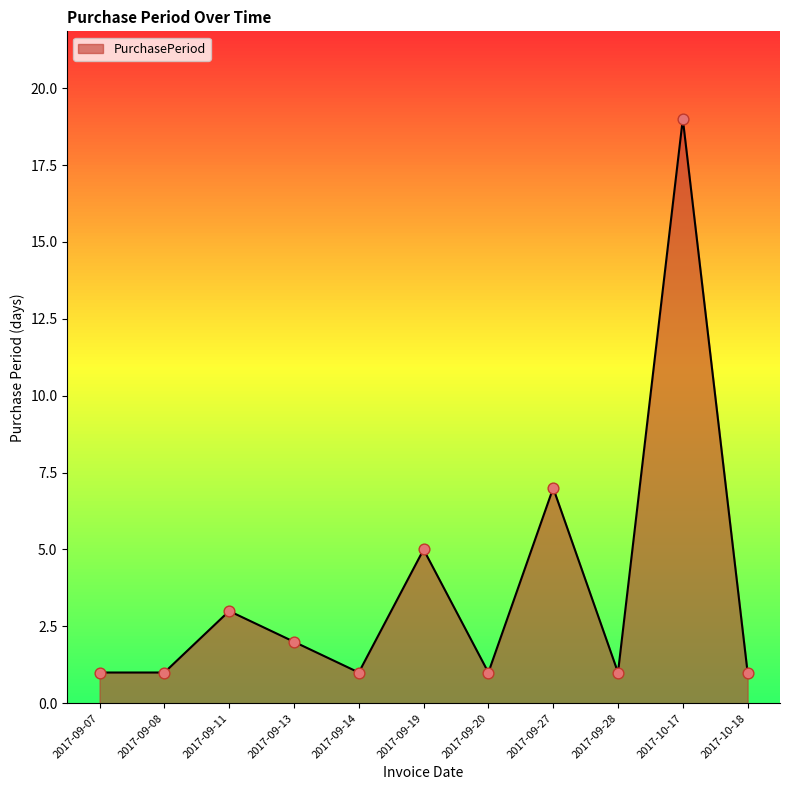

What is the change in value from 2017-09-13 to 2017-10-17?

+17